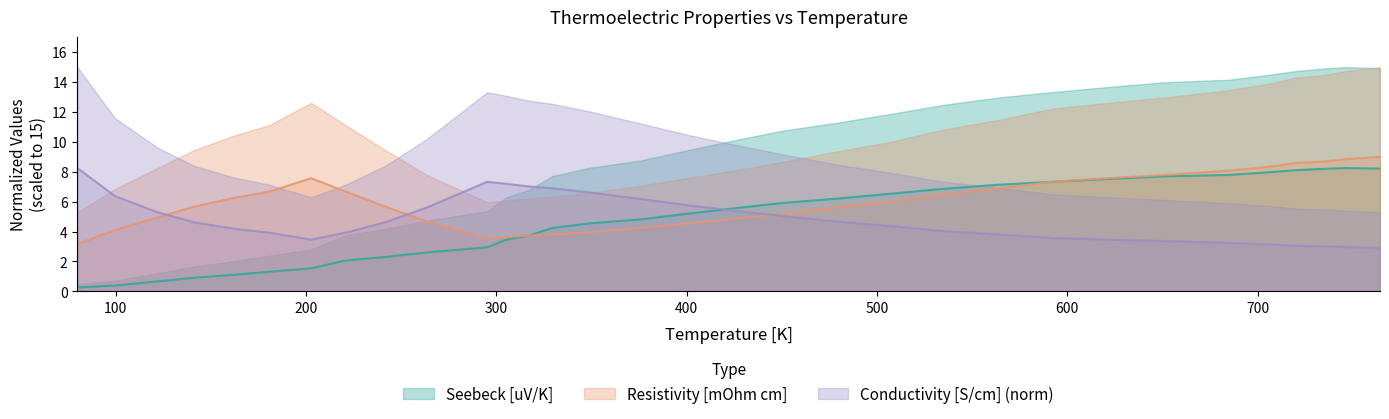

At which category is the sum across all series the highest?

764.354